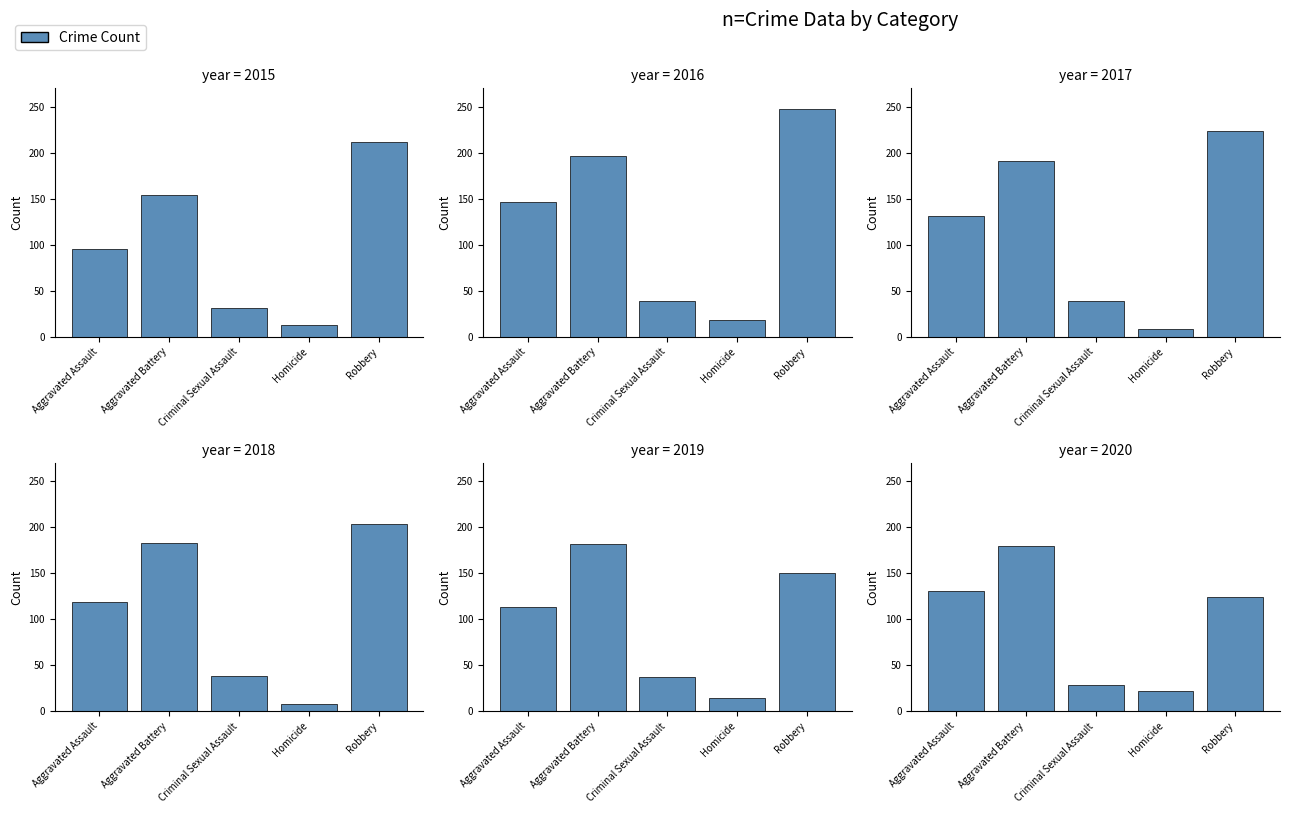

True or false: the data shows 180 at Aggravated Battery.

True